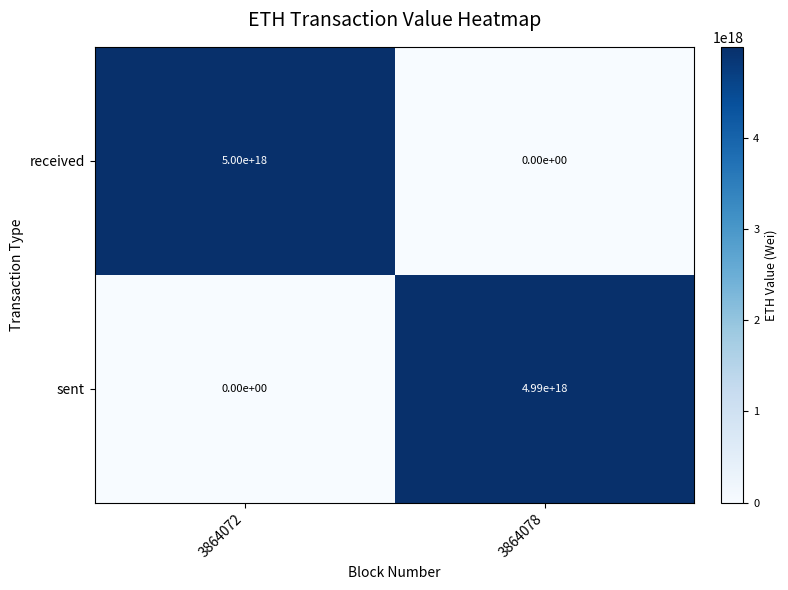

Is it true that received equals 7079486280789040128 at 3864072?

False